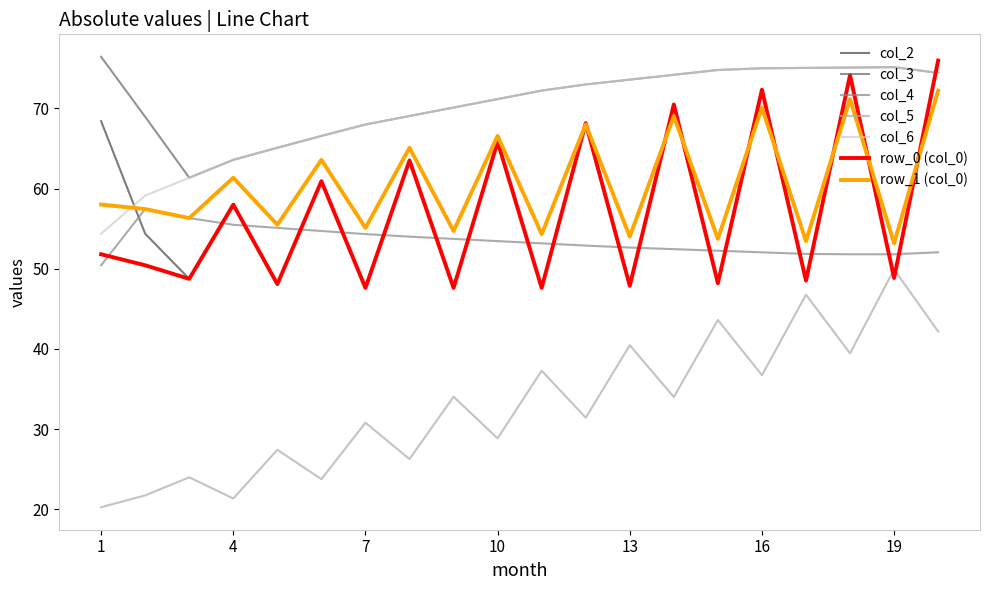

What is the maximum value shown in the chart?

76.4